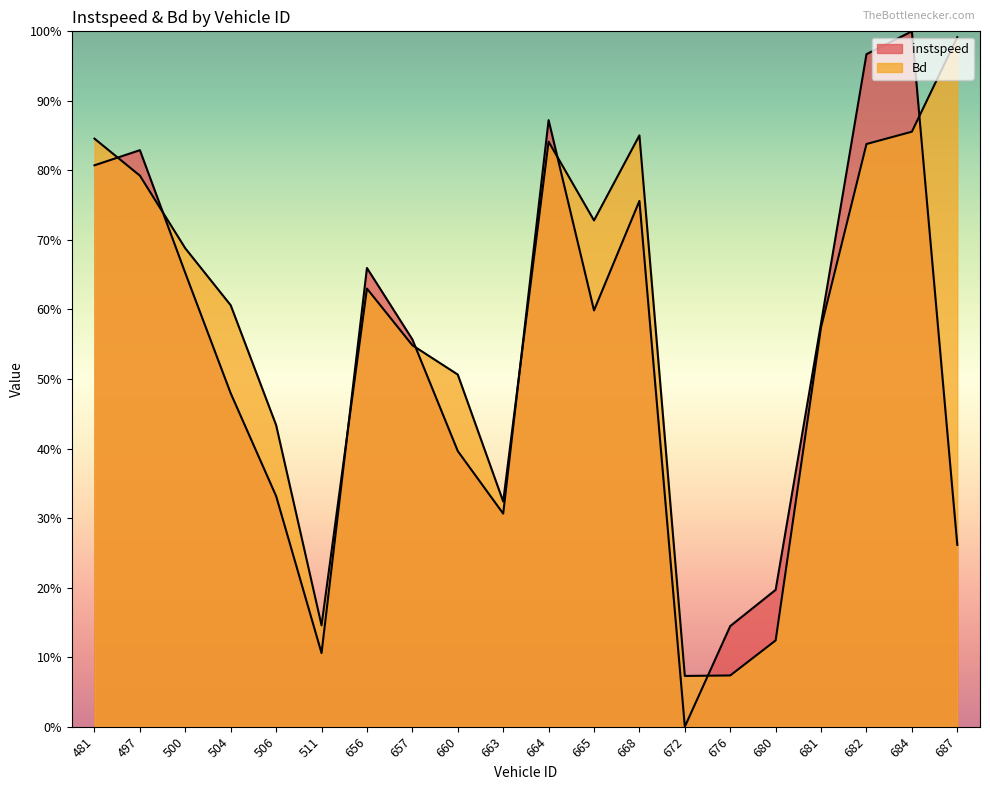

List the series in order of their overall mean, lowest first.

instspeed, Bd